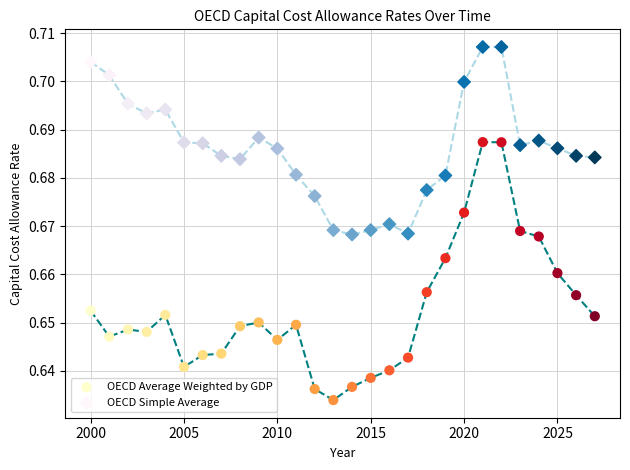

Across all data points, what is the range of X values (max minus min)?

27.0